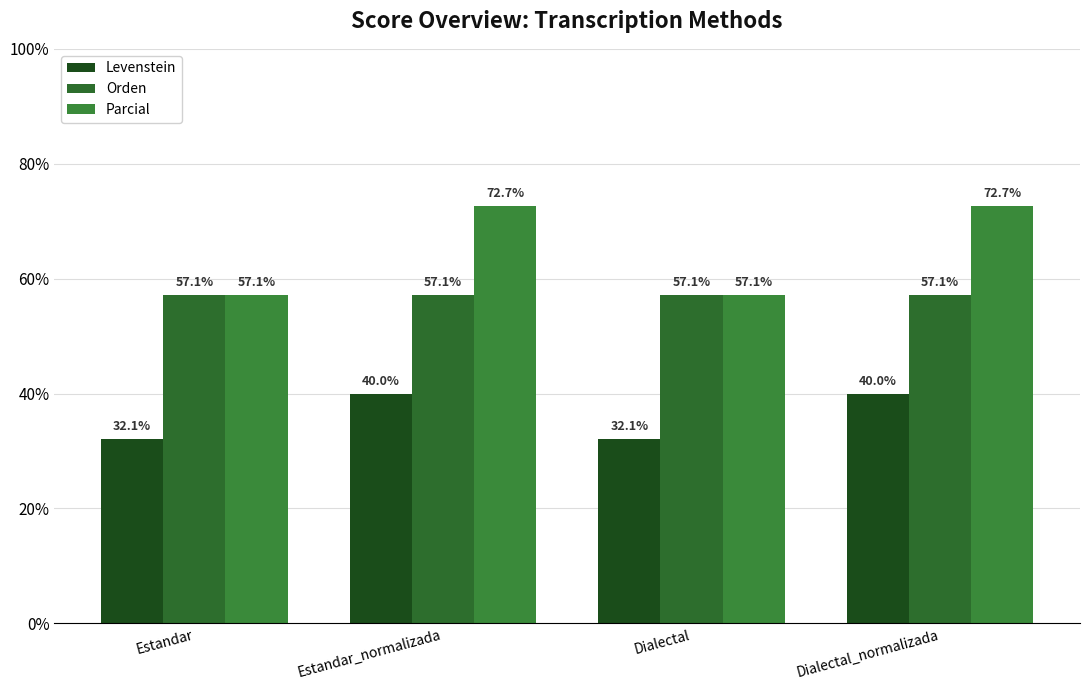

At how many categories does at least one series exceed 57?

4